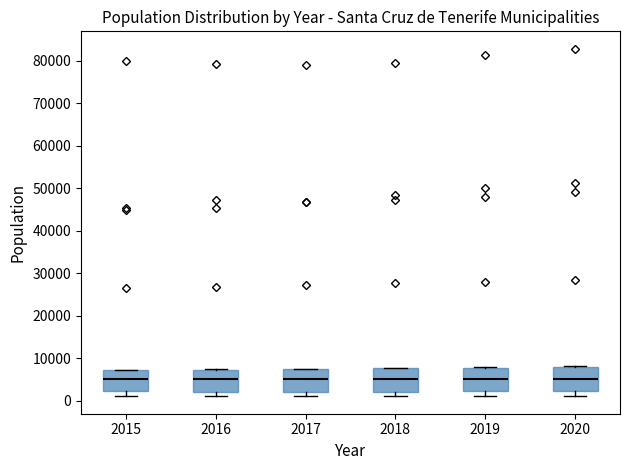

Reading left to right, transcribe this box plot: for each box, give where its median line is, the range the box spans, and where its two whiskers end, as read against the y-axis. The values are not printed on the chart, so give them approximately, as read against the axis.

2015: median 5000, box 2000 to 7000, whiskers 1000 to 7000
2016: median 5000, box 2000 to 7000, whiskers 1000 to 7000
2017: median 5000, box 2000 to 7000, whiskers 1000 to 8000
2018: median 5000, box 2000 to 8000, whiskers 1000 to 8000
2019: median 5000, box 2000 to 8000, whiskers 1000 to 8000
2020: median 5000, box 2000 to 8000, whiskers 1000 to 8000